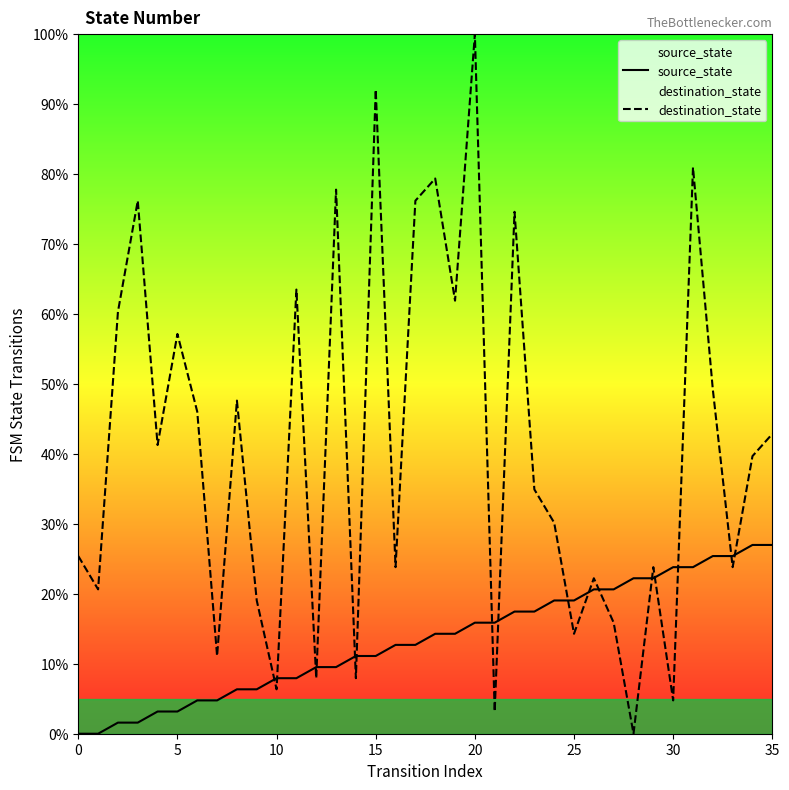

How many intersections are there between source_state and destination_state?

16